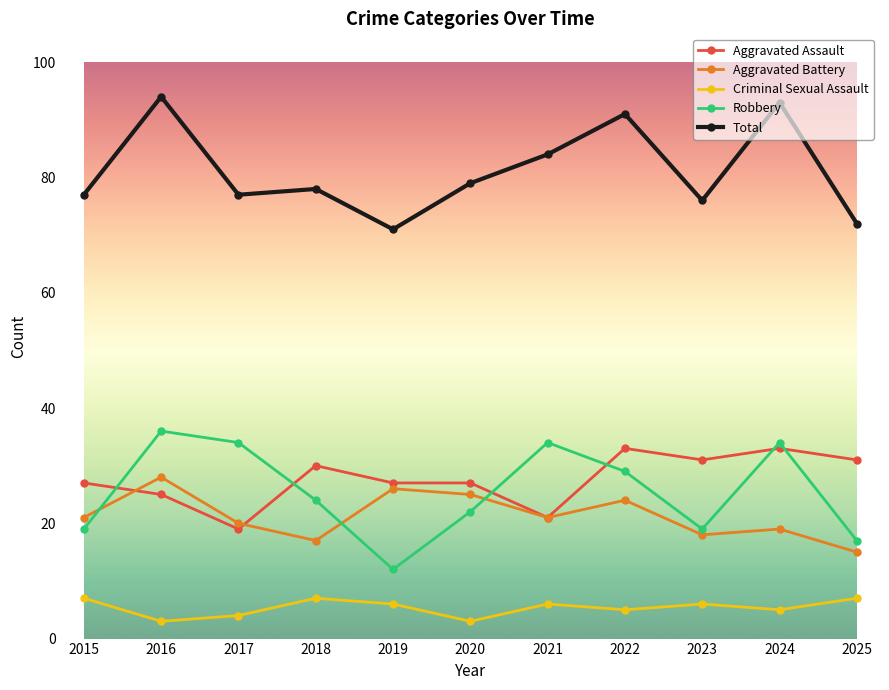

Between 2019 and 2025, which series saw the biggest shift?

Aggravated Battery